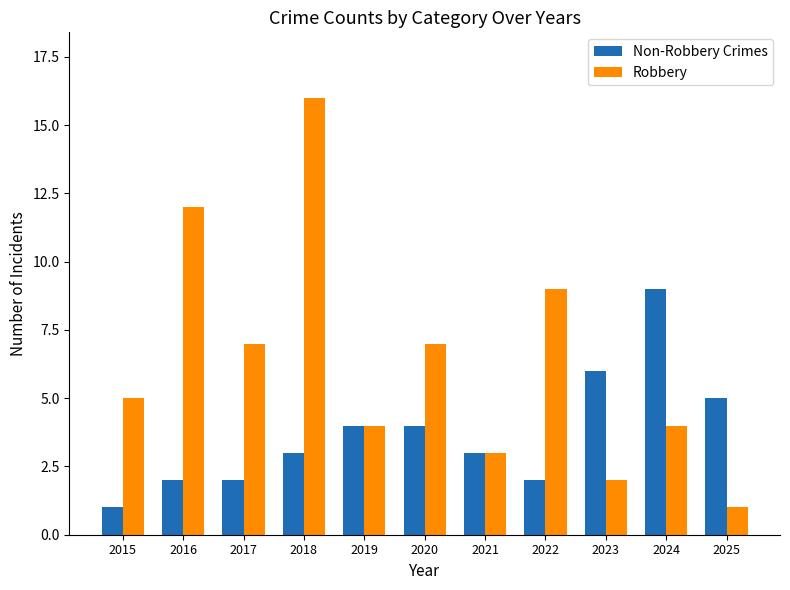

List the series in order of their overall mean, lowest first.

Non-Robbery Crimes, Robbery